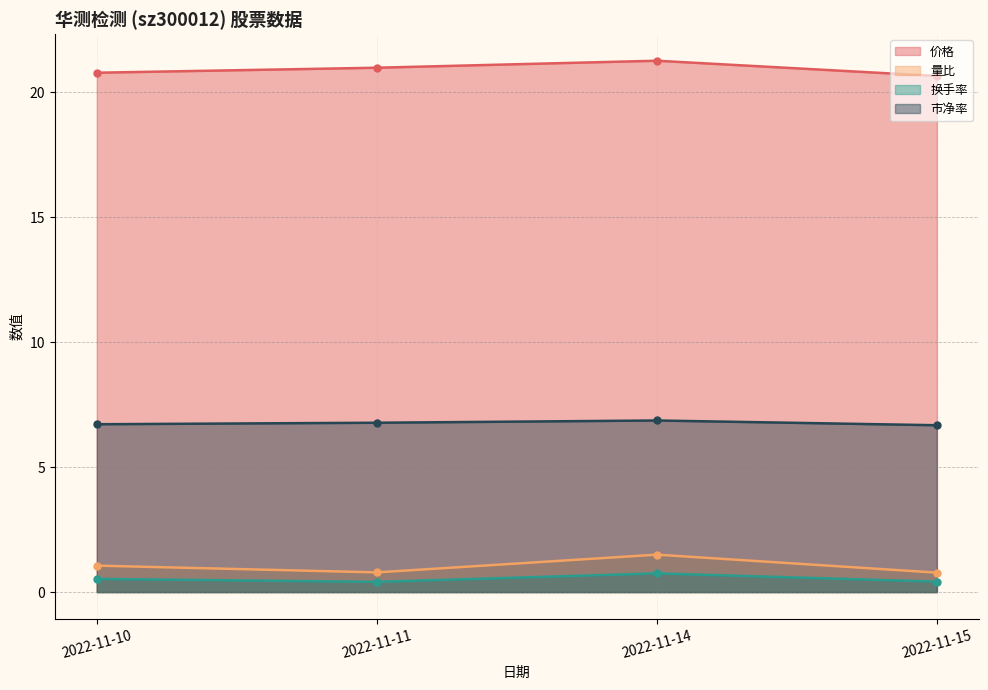

Where is 价格 nearest to the value 20?

2022-11-15